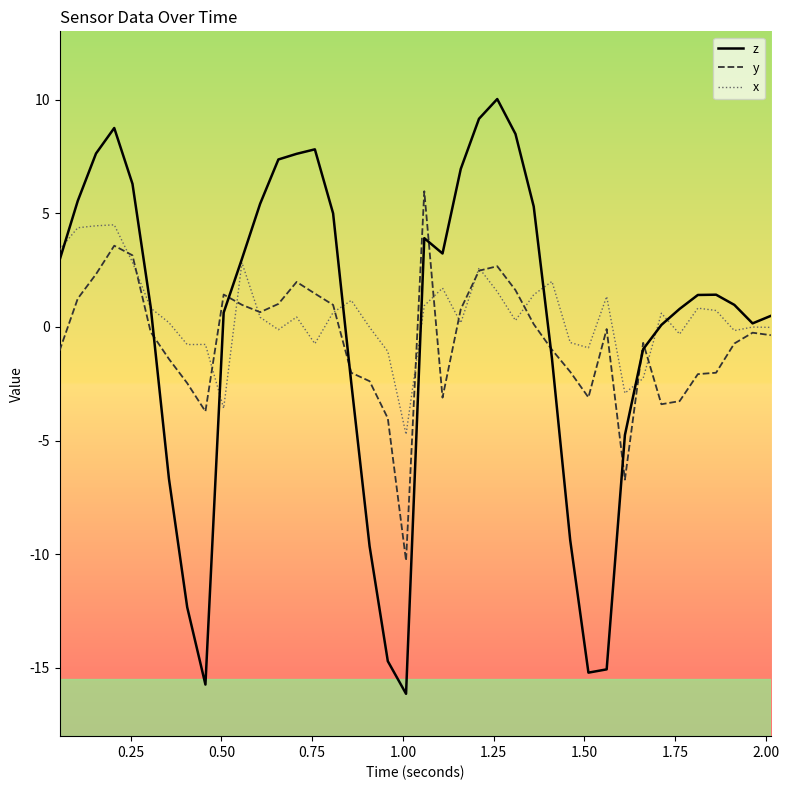

What is the sum of all x values?

21.1